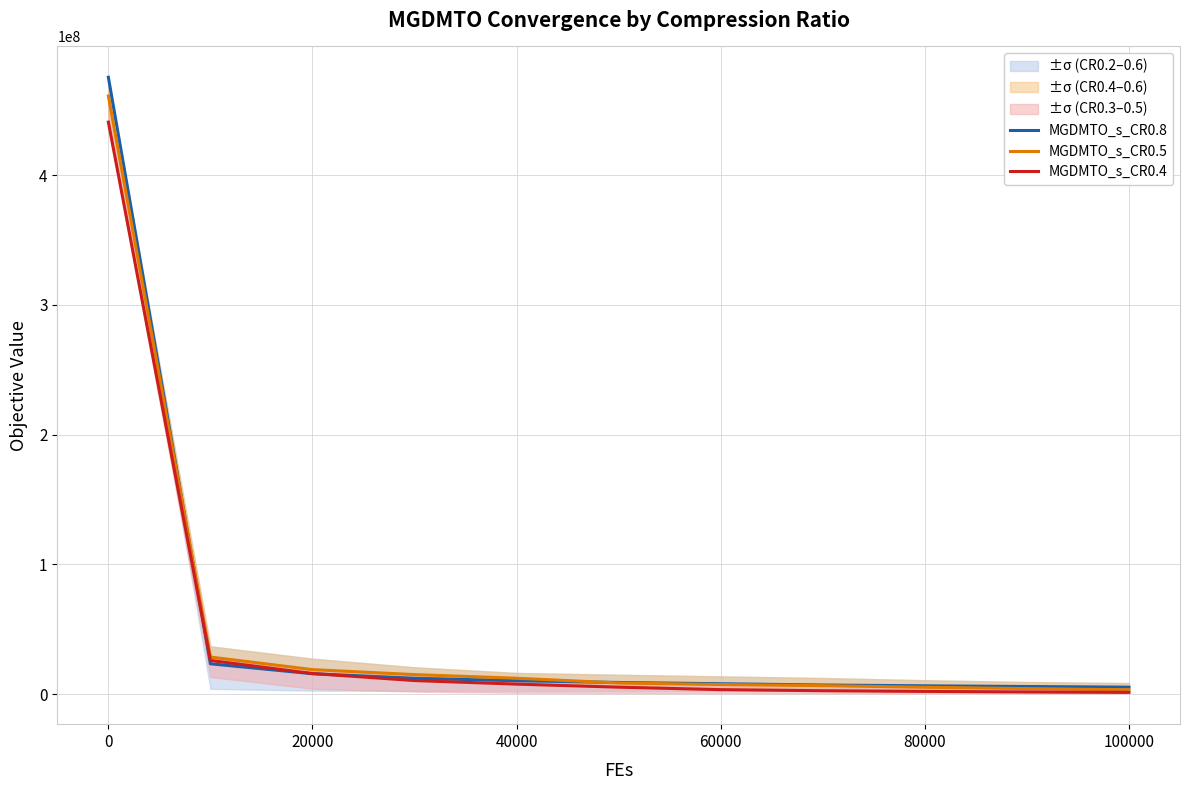

What is the approximate value of MGDMTO_s_CR0.4 at 40000?

10518721.3